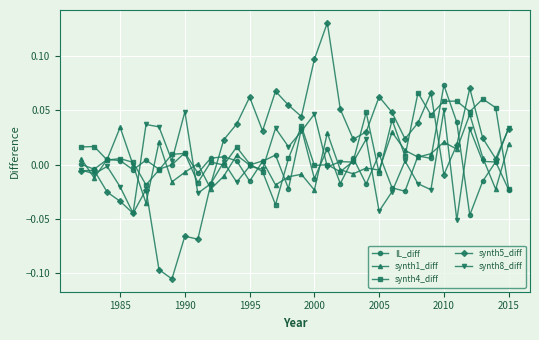

Which series has the largest range (max minus min)?

synth5_diff